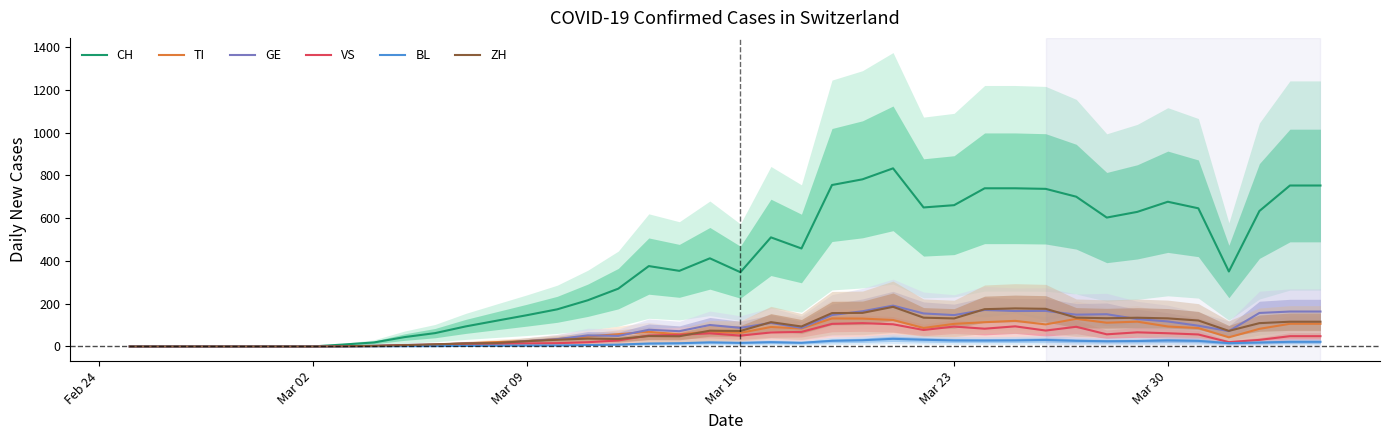

What is the highest value of the VS series?

109.0